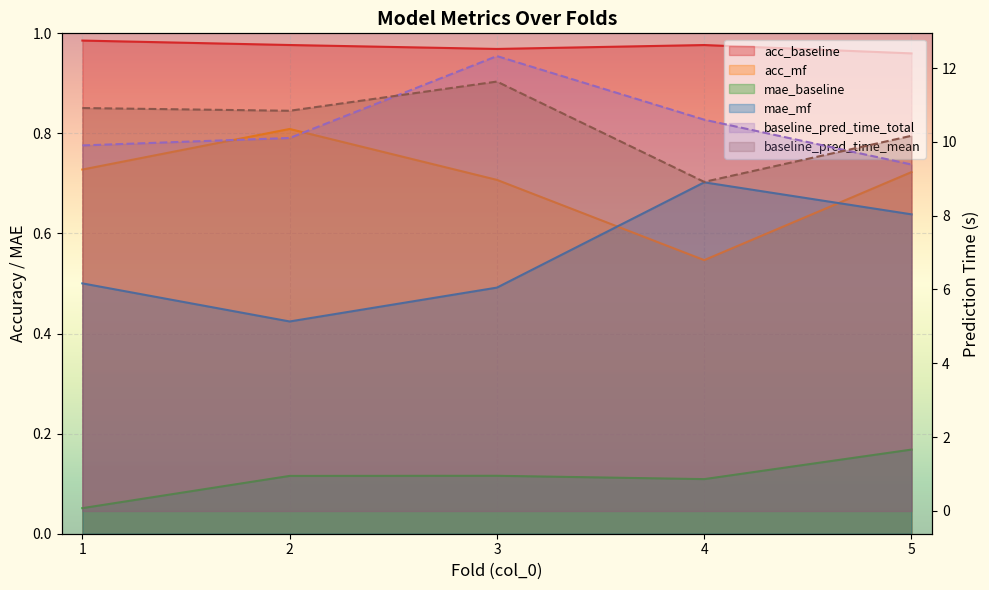

What is the difference between the mae_mf values at 2 and 1?

0.1